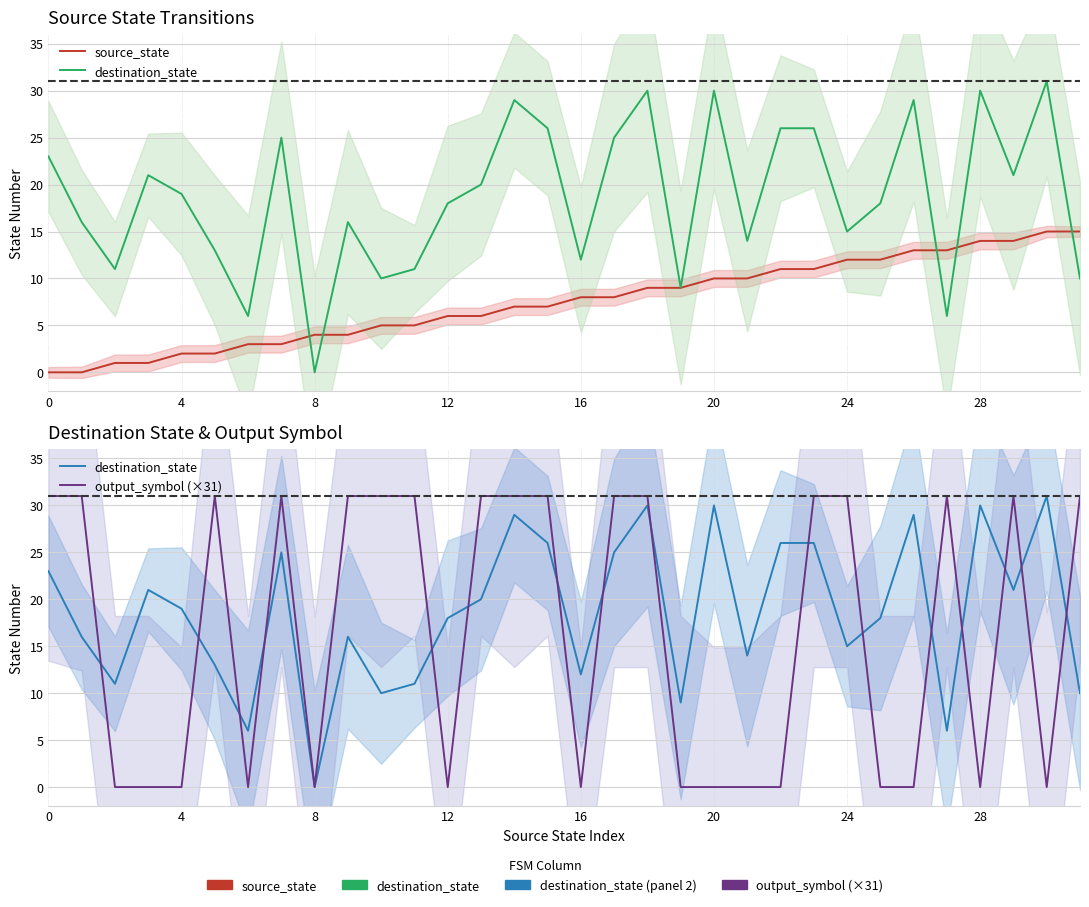

Reading left to right, list all the values displayed in this chart.

source_state: 0	0	1	1	2	2	3	3	4	4	5	5	6	6	7	7	8	8	9	9	10	10	11	11	12	12	13	13	14	14	15	15
destination_state: 23	16	11	21	19	13	6	25	0	16	10	11	18	20	29	26	12	25	30	9	30	14	26	26	15	18	29	6	30	21	31	10
output_symbol (×31): 31	31	0	0	0	31	0	31	0	31	31	31	0	31	31	31	0	31	31	0	0	0	0	31	31	0	0	31	0	31	0	31